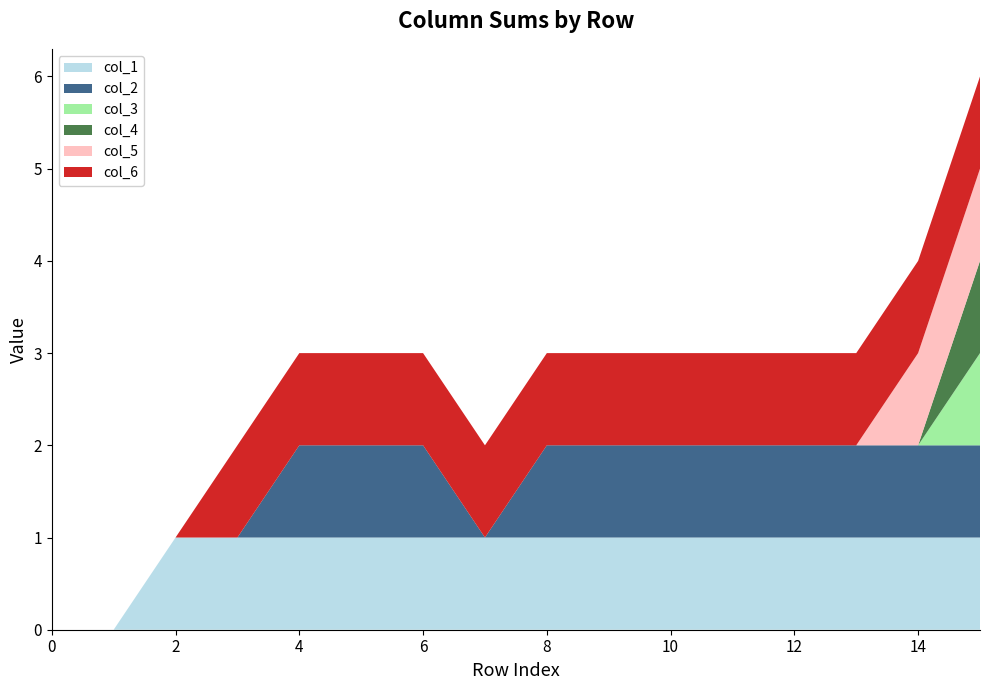

Reading left to right, extract all data points from this chart.

col_1: 0=0	1=0	2=1	3=1	4=1	5=1	6=1	7=1	8=1	9=1	10=1	11=1	12=1	13=1	14=1	15=1
col_2: 0=0	1=0	2=0	3=0	4=1	5=1	6=1	7=0	8=1	9=1	10=1	11=1	12=1	13=1	14=1	15=1
col_3: 0=0	1=0	2=0	3=0	4=0	5=0	6=0	7=0	8=0	9=0	10=0	11=0	12=0	13=0	14=0	15=1
col_4: 0=0	1=0	2=0	3=0	4=0	5=0	6=0	7=0	8=0	9=0	10=0	11=0	12=0	13=0	14=0	15=1
col_5: 0=0	1=0	2=0	3=0	4=0	5=0	6=0	7=0	8=0	9=0	10=0	11=0	12=0	13=0	14=1	15=1
col_6: 0=0	1=0	2=0	3=1	4=1	5=1	6=1	7=1	8=1	9=1	10=1	11=1	12=1	13=1	14=1	15=1